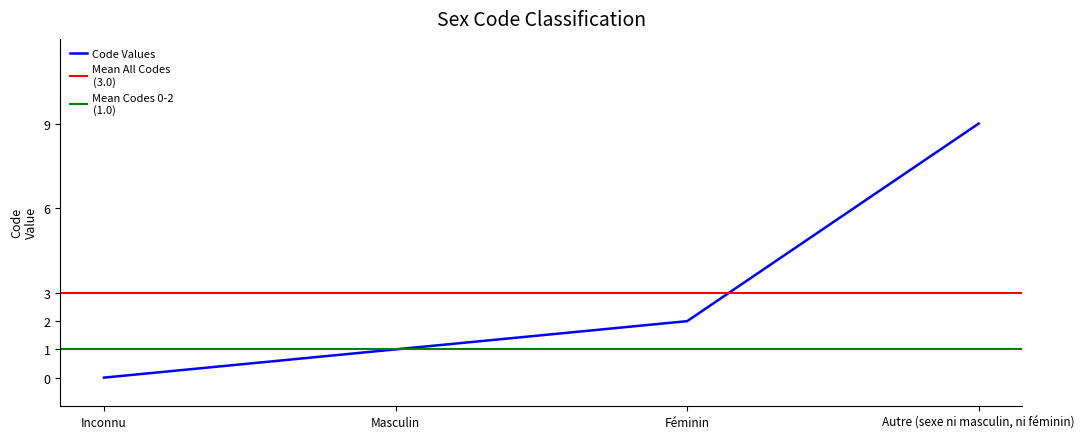

What is the difference between the values at Autre (sexe ni masculin, ni féminin) and Masculin?

8